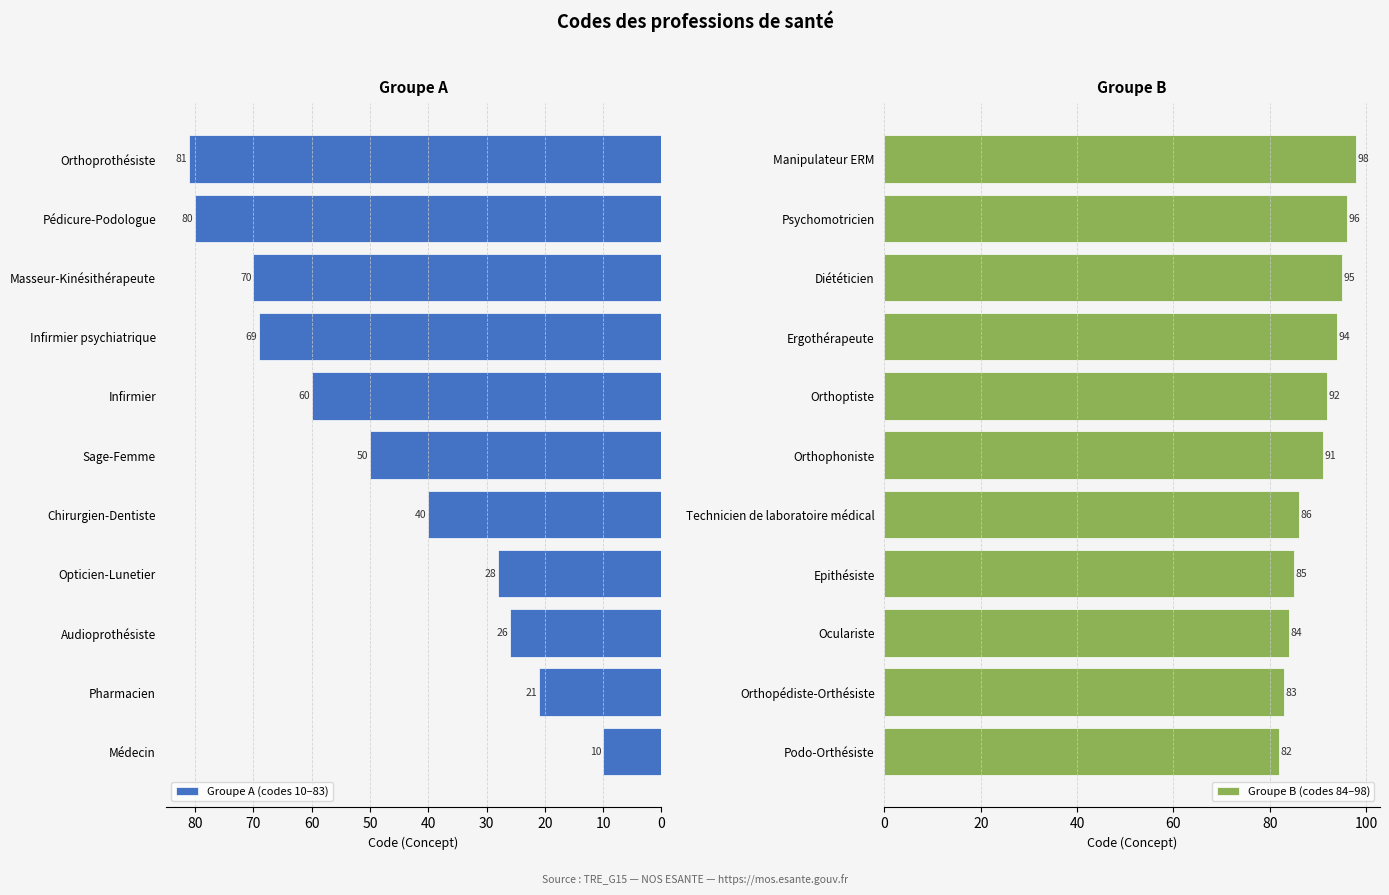

How many distinct data groups are displayed?

2